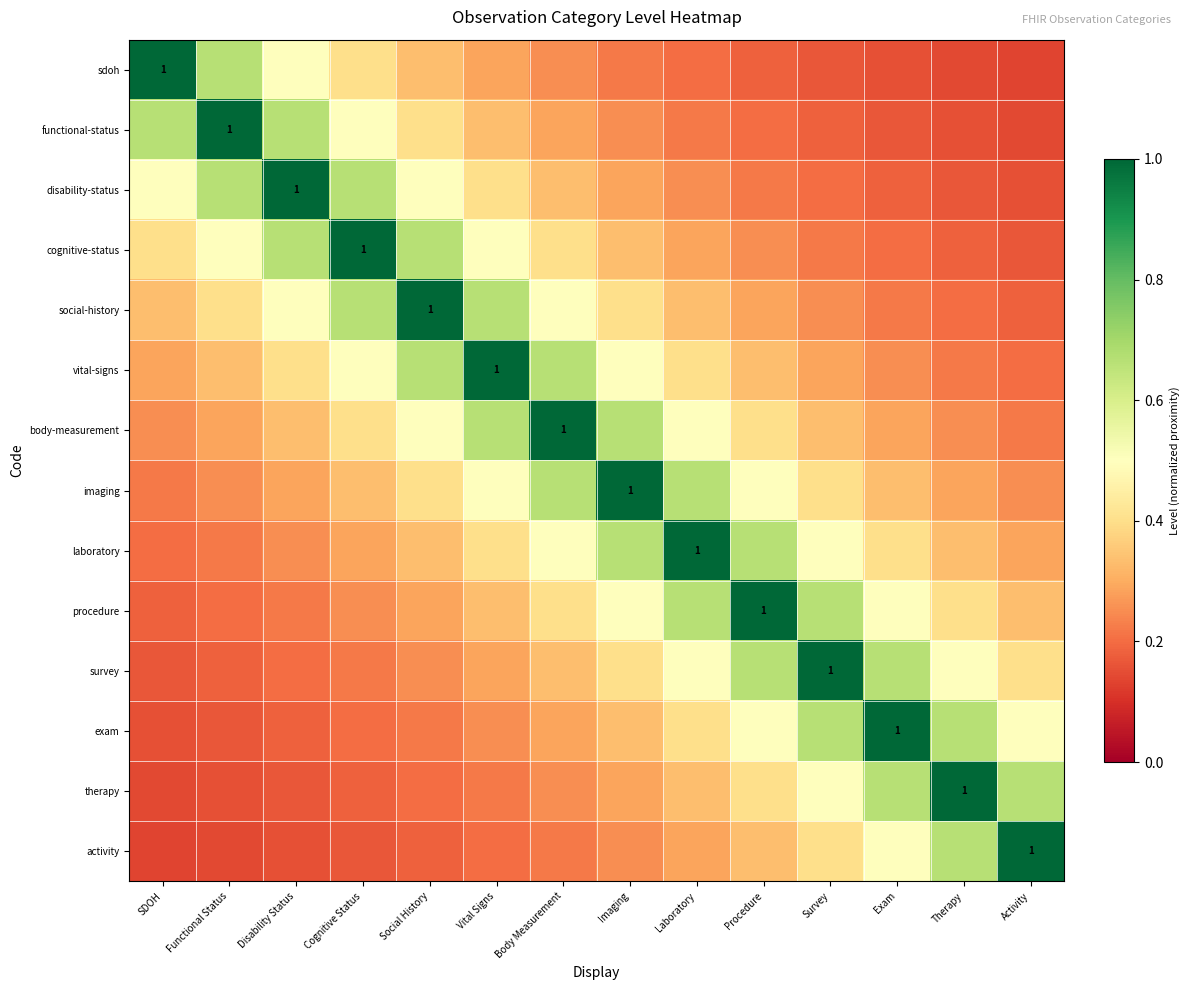

Which category has the highest value in the disability-status series?

Disability Status